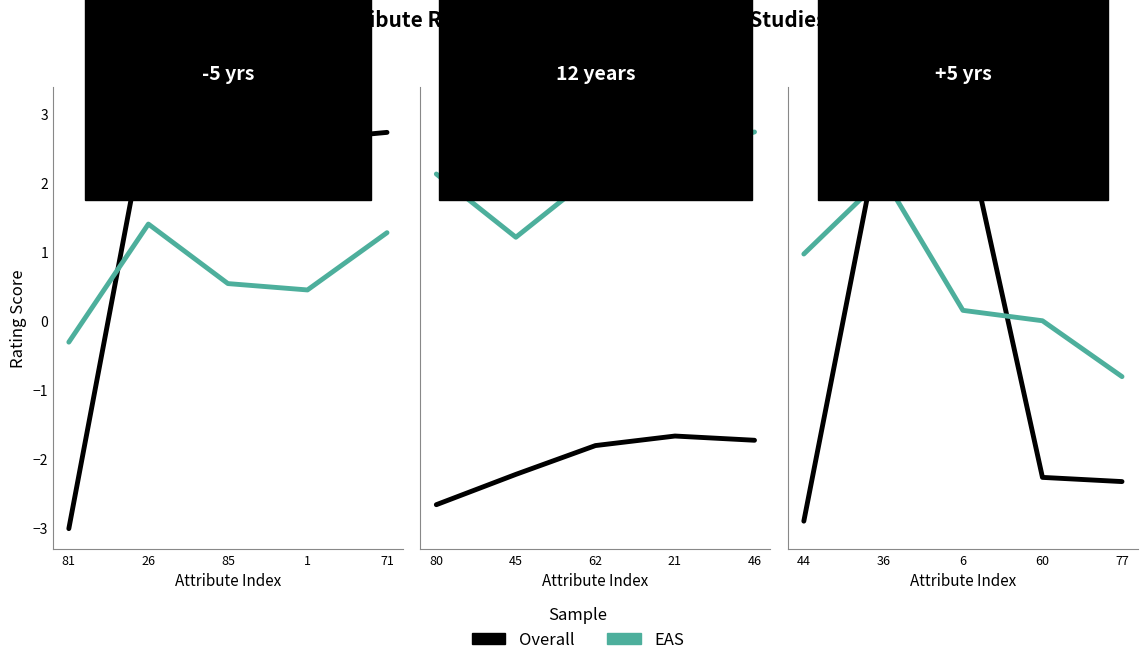

Where is Overall nearest to the value 0?

60